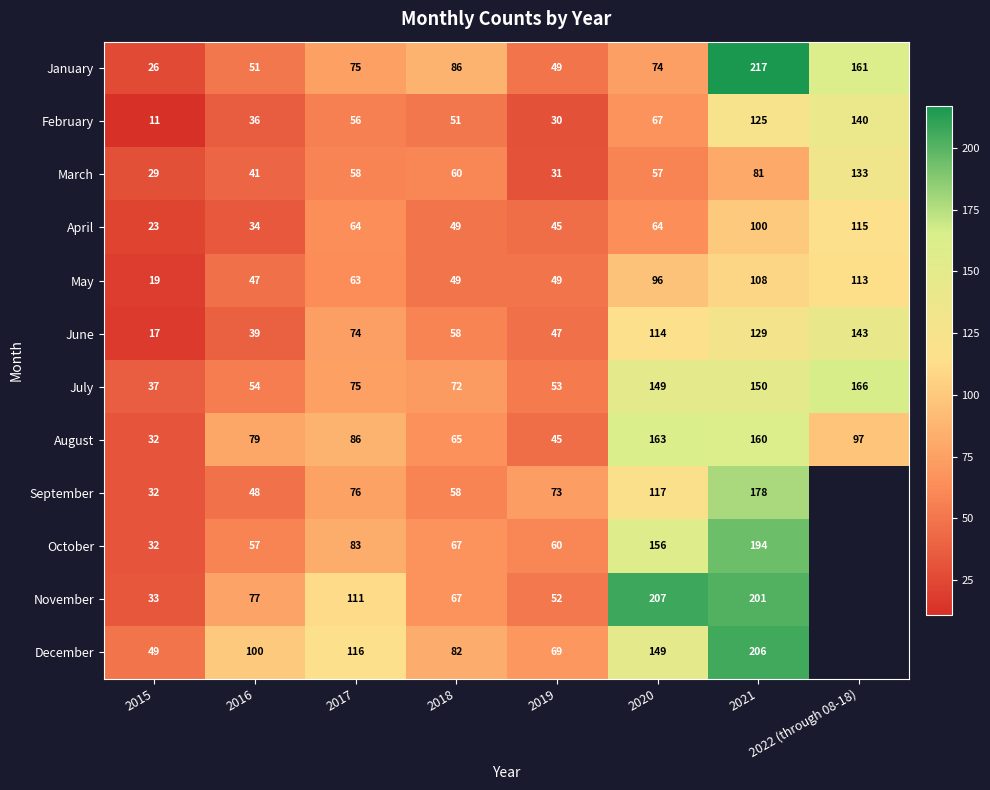

The value of November at 2015 is 58.5. True or false?

False